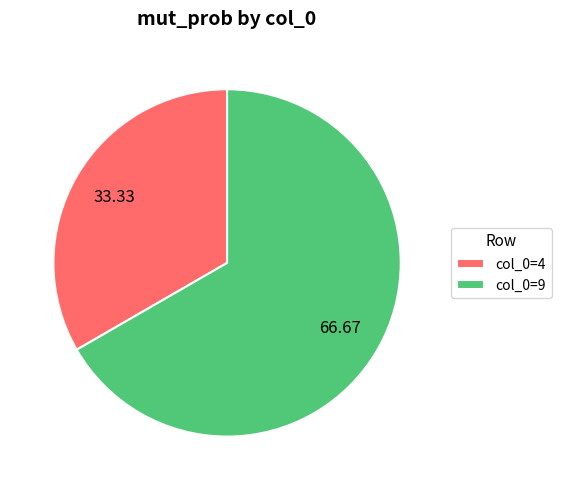

Is the sum of col_0=4 and col_0=9 greater than half?

Yes